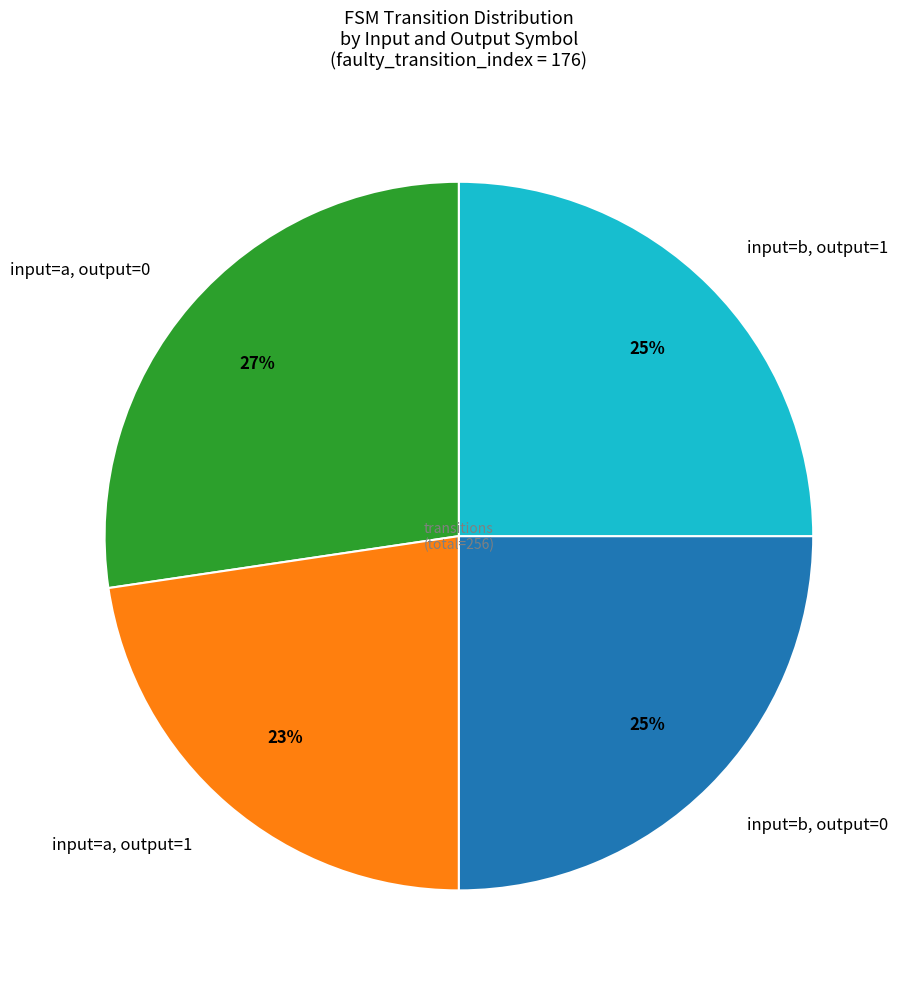

What is the ratio of the value at input=a, output=0 to the value at input=a, output=1?

1.2